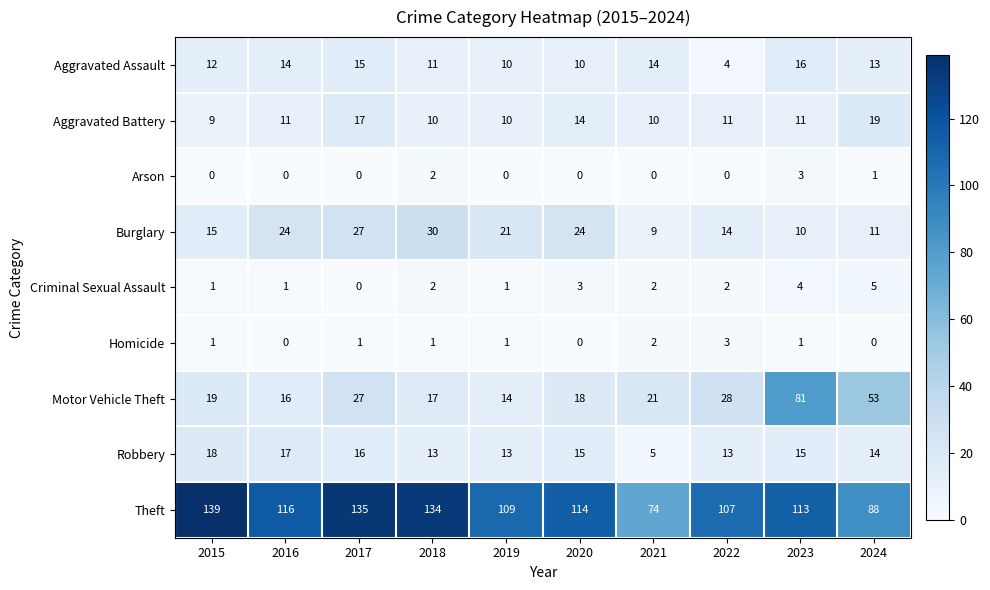

What is the sum of all Theft values?

1129